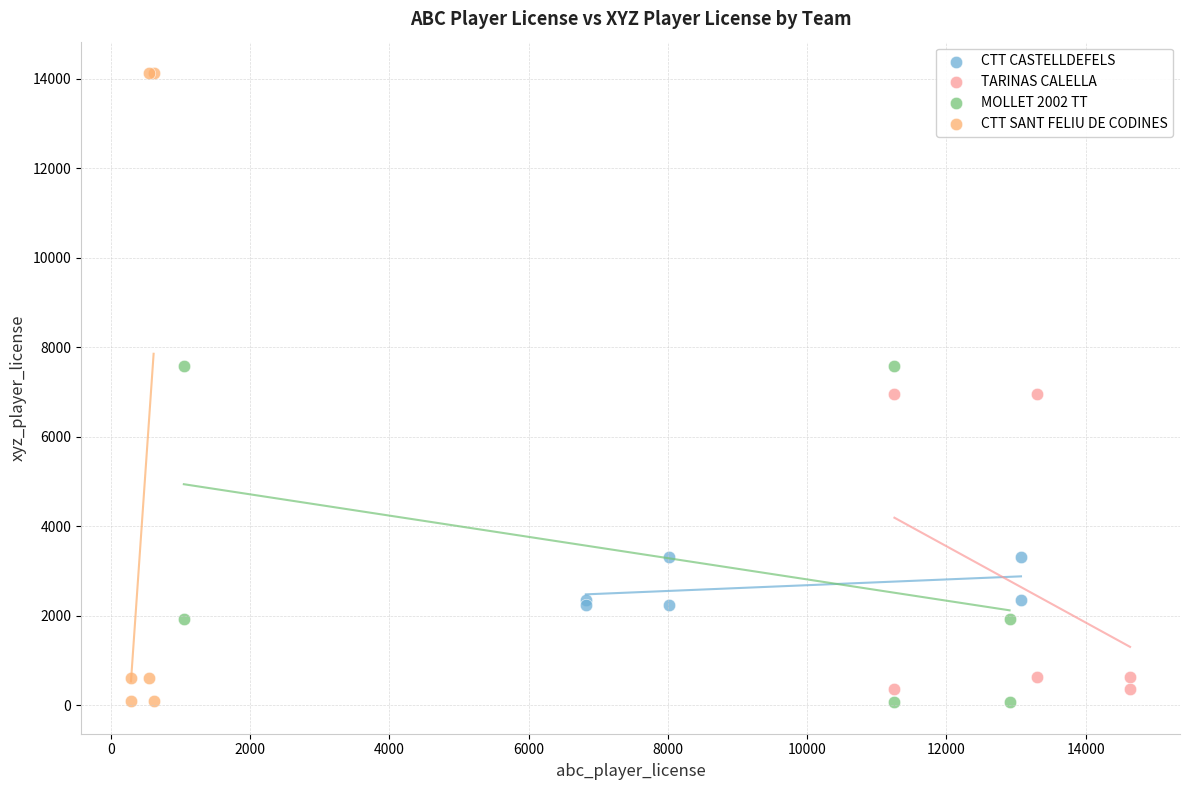

What are all the series names shown in the legend?

CTT CASTELLDEFELS, TARINAS CALELLA, MOLLET 2002 TT, CTT SANT FELIU DE CODINES